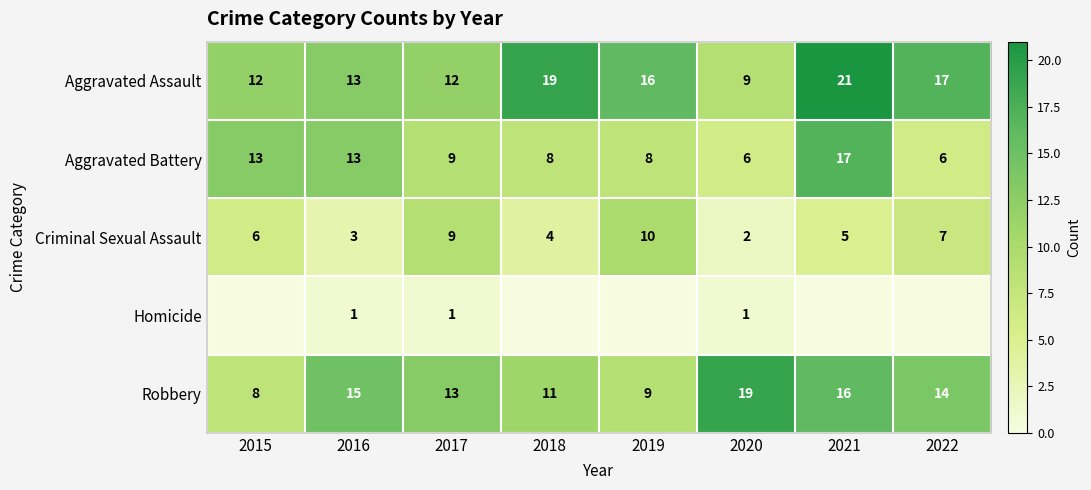

Is it true that Criminal Sexual Assault equals 3 at 2021?

False